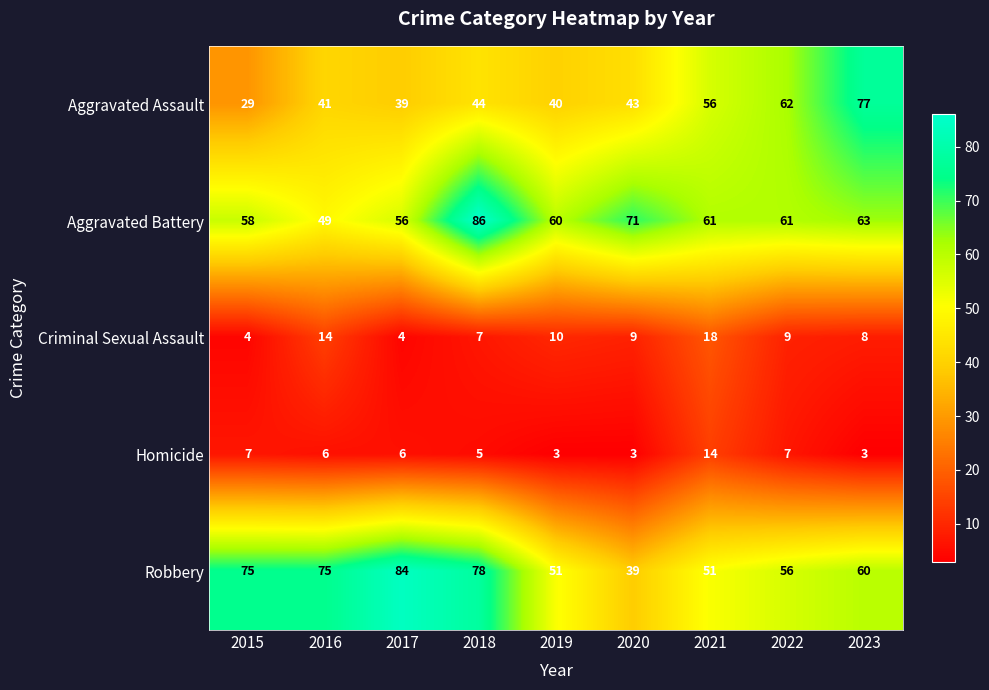

What is the difference between the highest and lowest values at 2017?

80